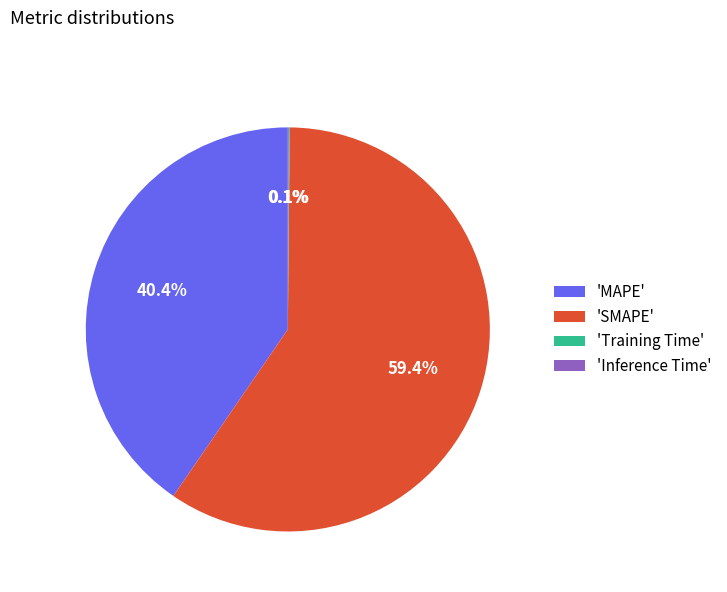

Does 'MAPE' represent more than half of the total?

No